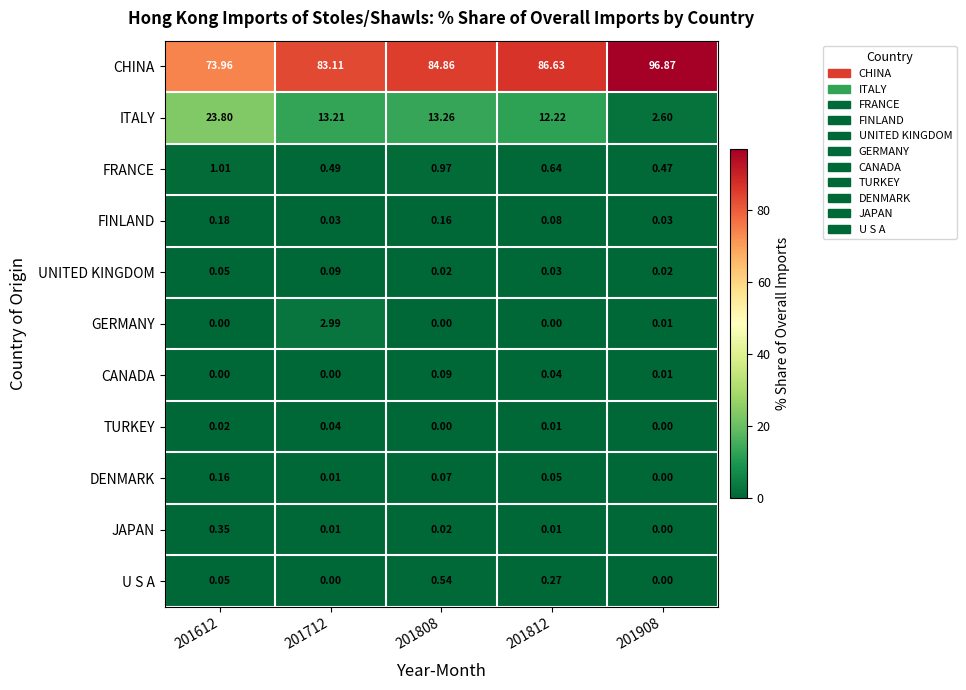

Between 201712 and 201908, which series saw the biggest shift?

CHINA